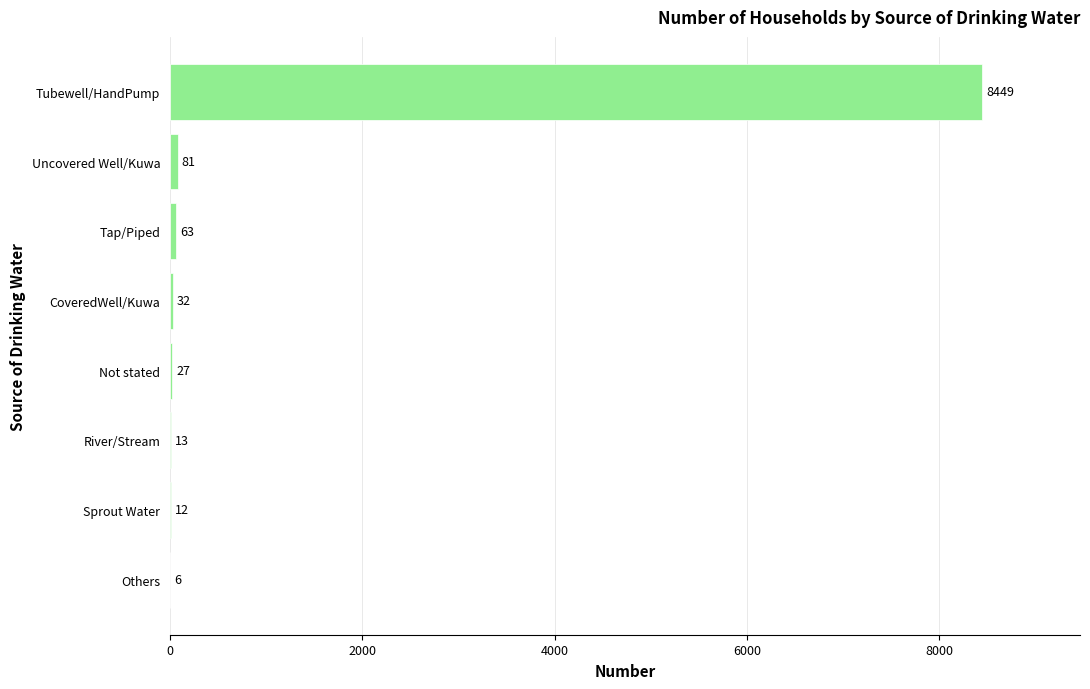

The chart shows a value of 12436 at Tubewell/HandPump. True or false?

False